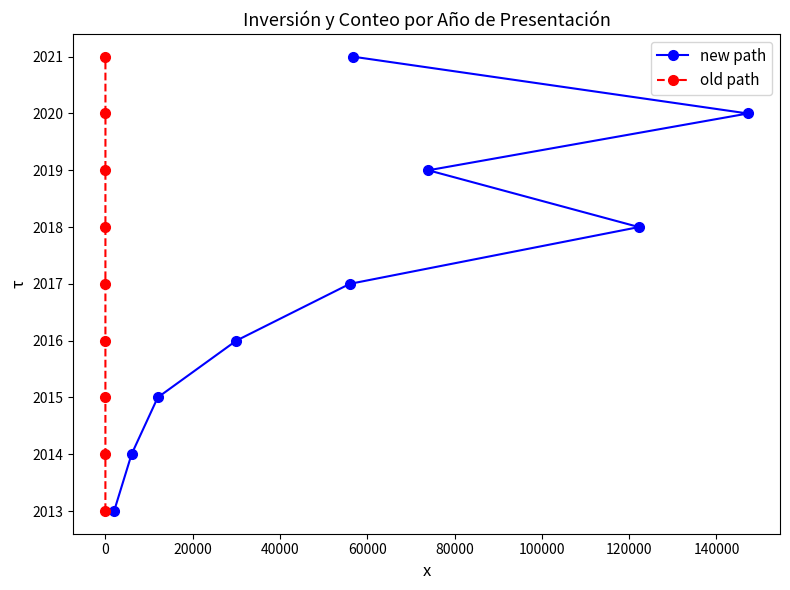

What is the highest value of the new path series?

2021